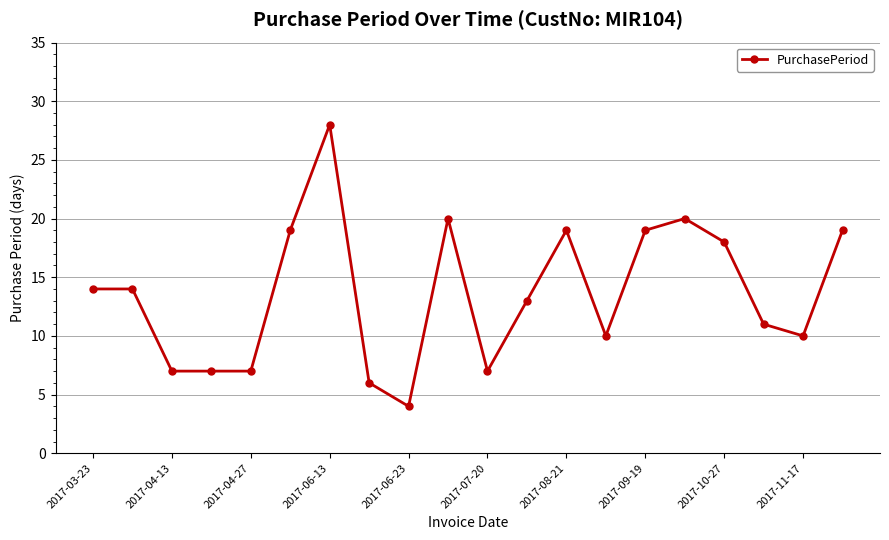

Reading right to left, transcribe all the data shown in this chart.

19	10	11	18	20	19	10	19	13	7	20	4	6	28	19	7	7	7	14	14